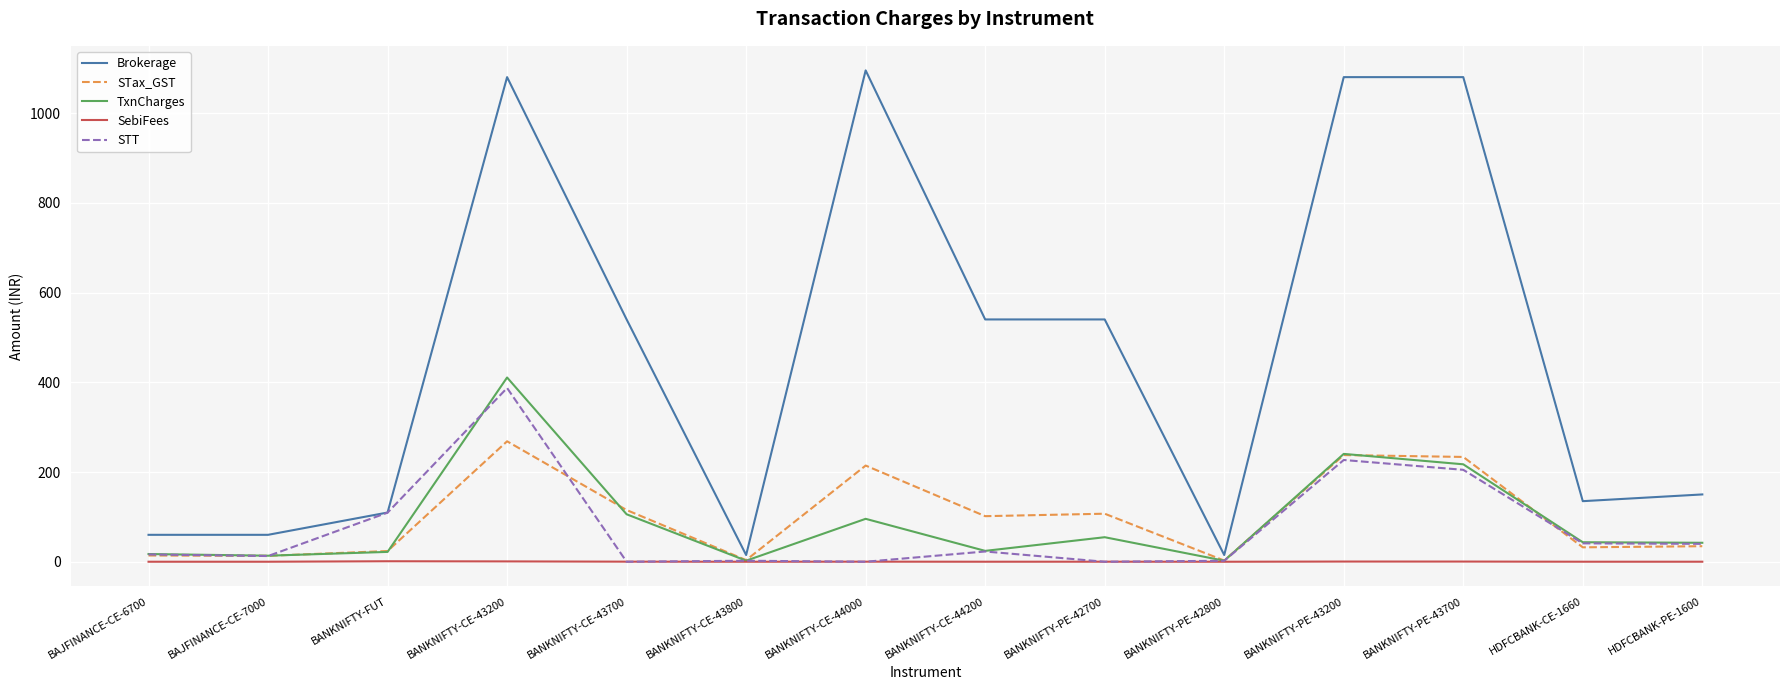

The value of STax_GST at BANKNIFTY-CE-44000 is 379.2. True or false?

False